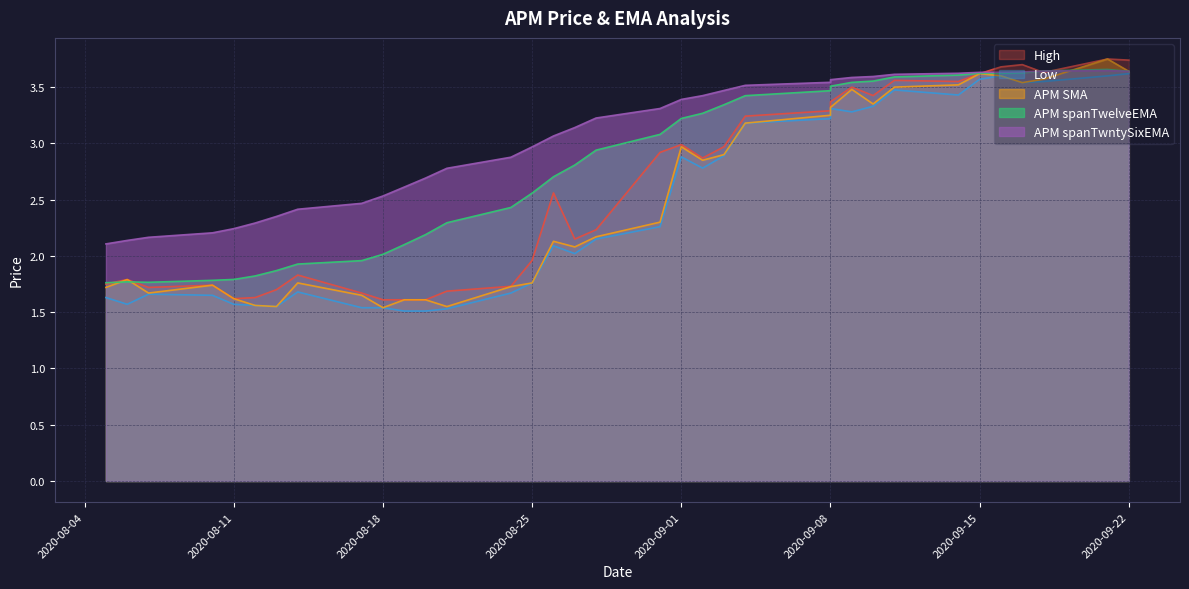

What is the value of the APM spanTwntySixEMA point at the 11th from the left?

2.6